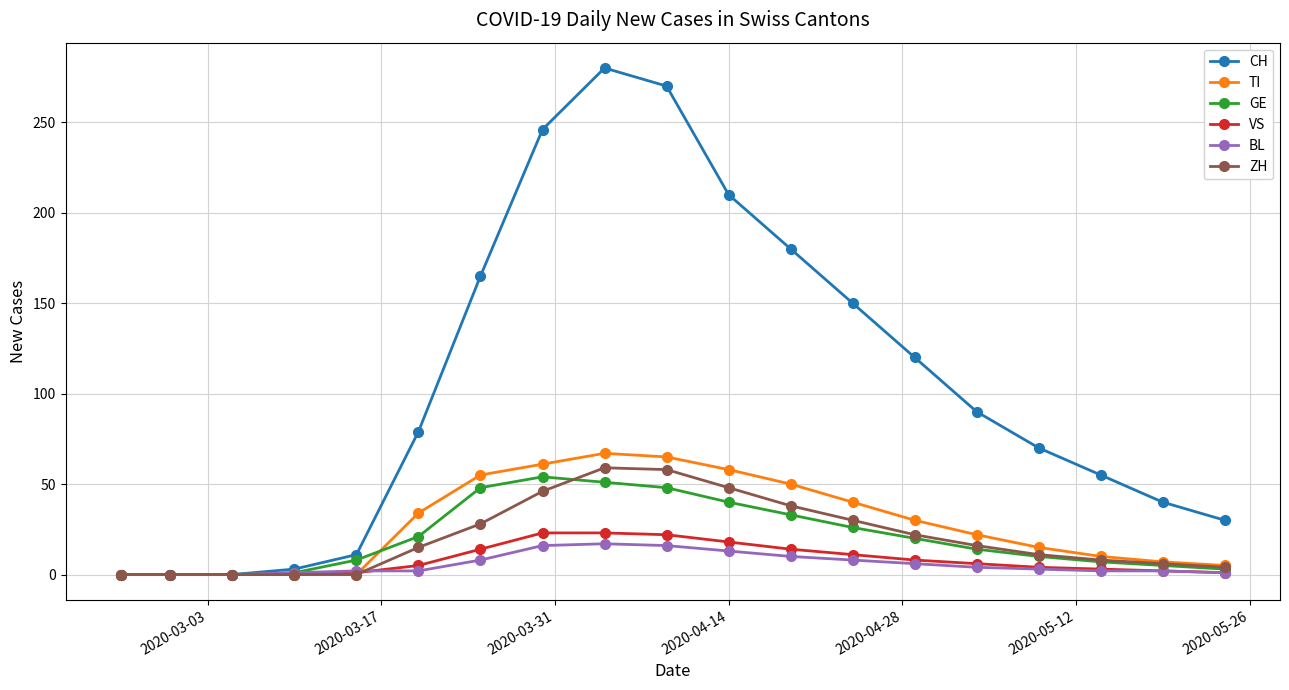

Which series has the largest range (max minus min)?

CH